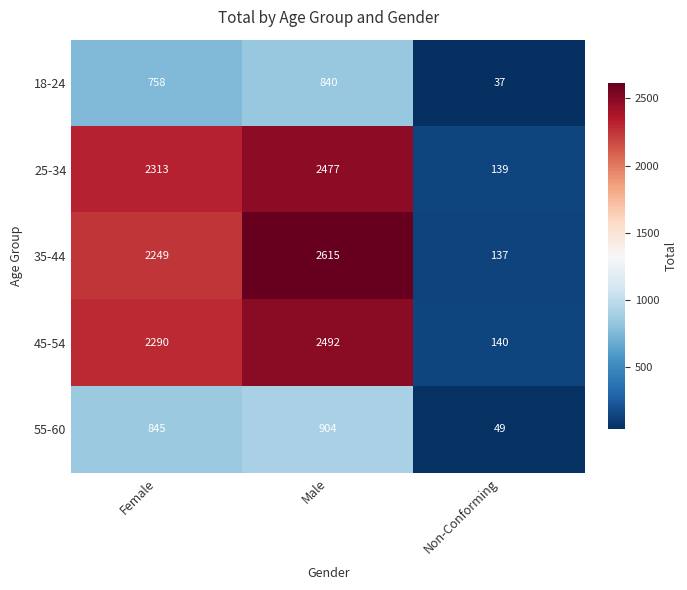

What value does the 18-24 series have at Male, to the nearest 10?

840